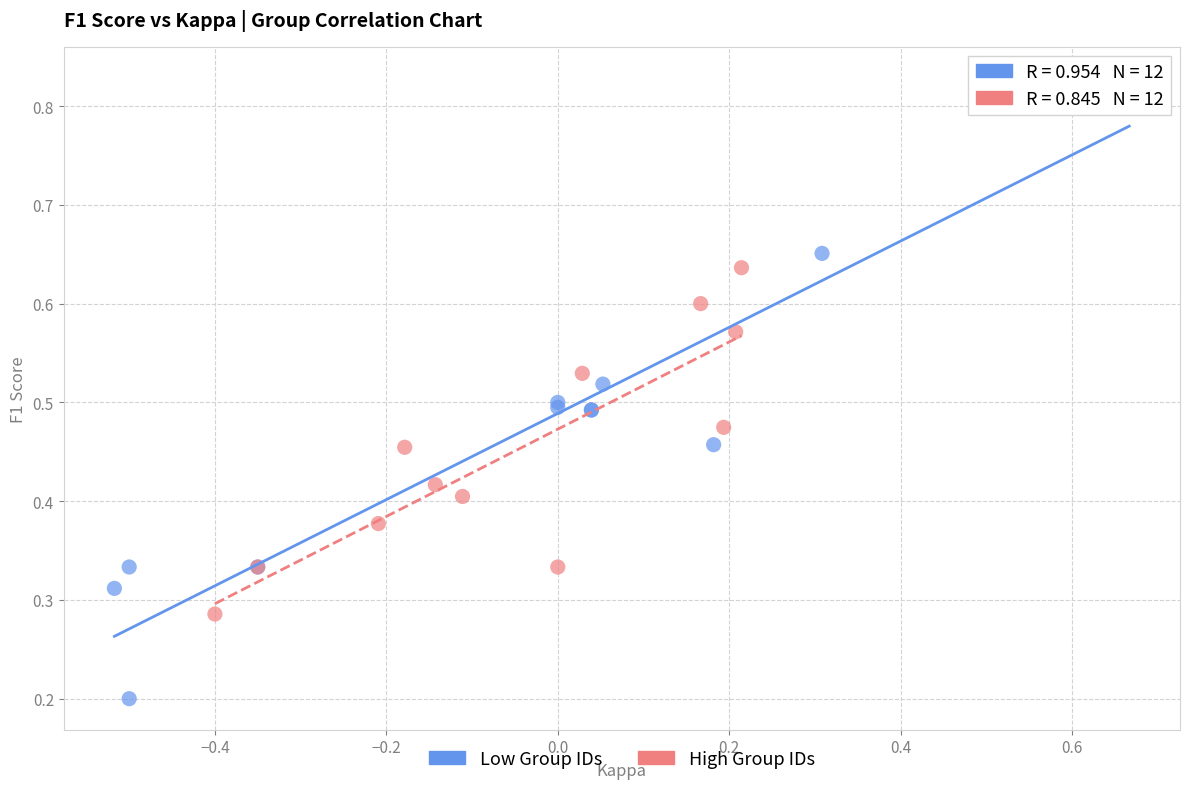

Which series reaches the minimum Y coordinate?

Low Group IDs